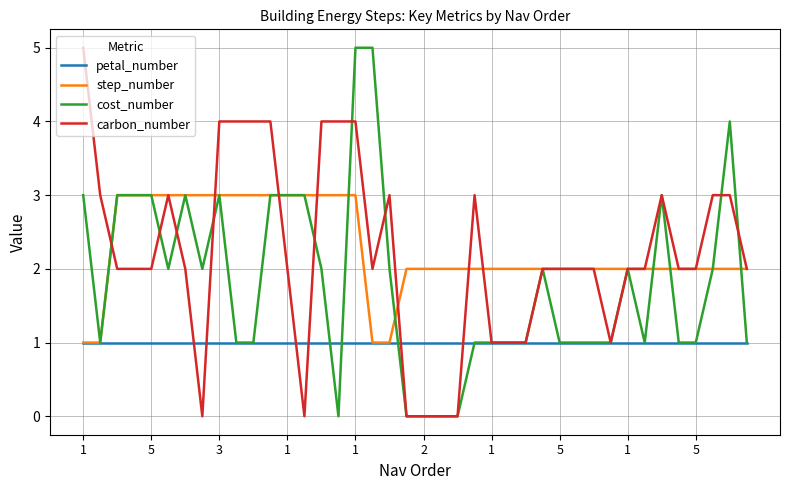

Which series has the largest total across all categories?

step_number